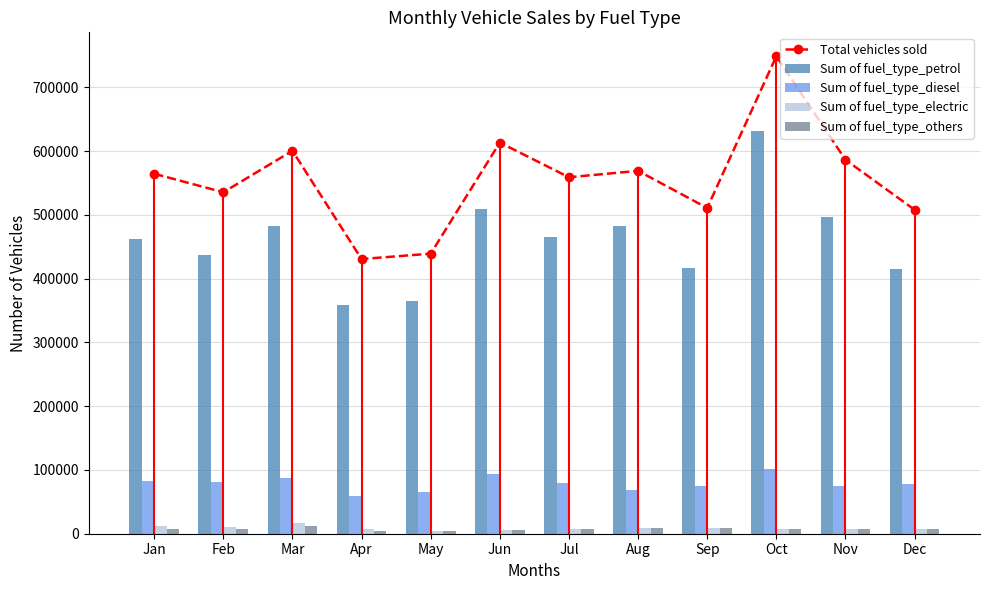

Reading right to left, what are all the values shown in this chart?

Total vehicles sold: Dec=507991	Nov=586376	Oct=748812	Sep=510831	Aug=569051	Jul=558992	Jun=613414	May=439195	Apr=430723	Mar=600458	Feb=535443	Jan=564491
Sum of fuel_type_petrol: Dec=414815	Nov=497327	Oct=631877	Sep=417136	Aug=482193	Jul=465809	Jun=508584	May=364607	Apr=358884	Mar=483165	Feb=437066	Jan=461802
Sum of fuel_type_diesel: Dec=78513	Nov=74429	Oct=101603	Sep=75262	Aug=69282	Jul=79271	Jun=93581	May=65556	Apr=59739	Mar=87782	Feb=80949	Jan=83417
Sum of fuel_type_electric: Dec=6953	Nov=7458	Oct=7603	Sep=8981	Aug=9177	Jul=6992	Jun=5797	May=4384	Apr=7127	Mar=17390	Feb=10366	Jan=11431
Sum of fuel_type_others: Dec=7710	Nov=7162	Oct=7729	Sep=9452	Aug=8399	Jul=6920	Jun=5452	May=4648	Apr=4973	Mar=12121	Feb=7062	Jan=7841